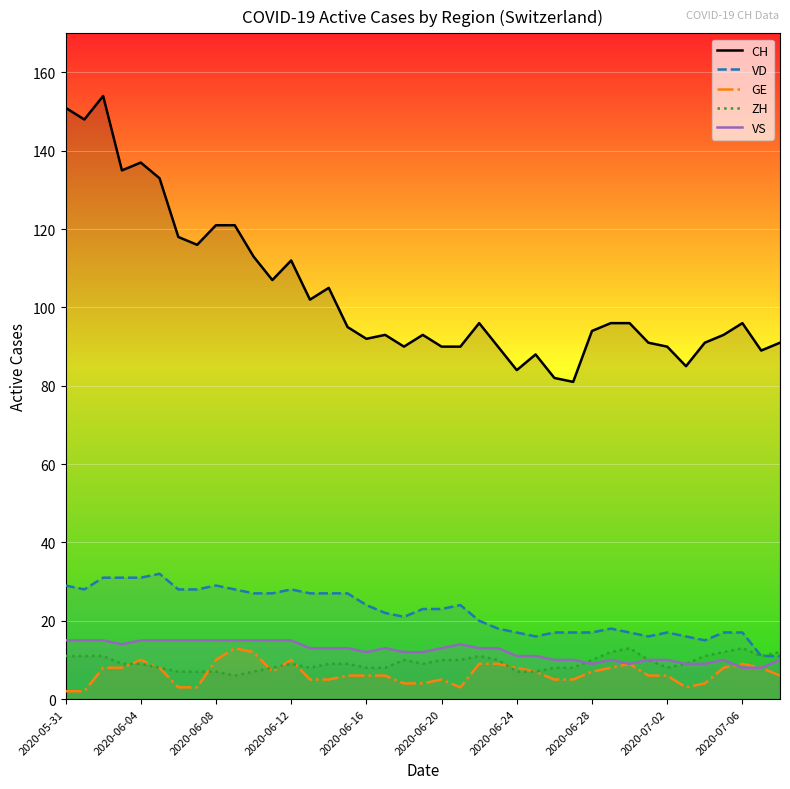

What value does the VD series have at 2020-06-20?

23